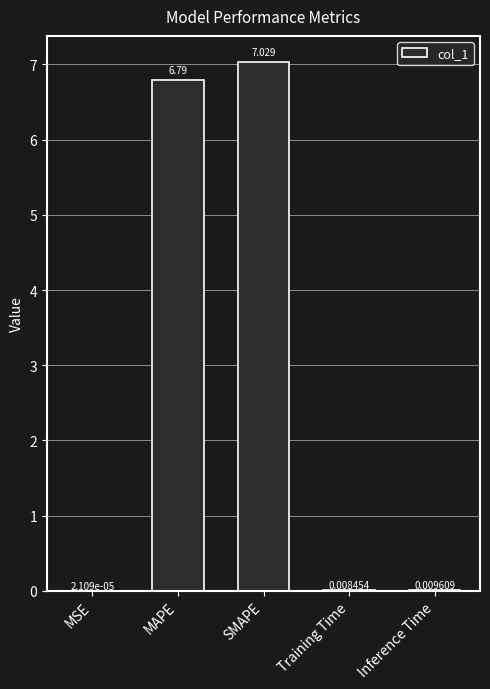

Which category has the highest value across all series?

SMAPE